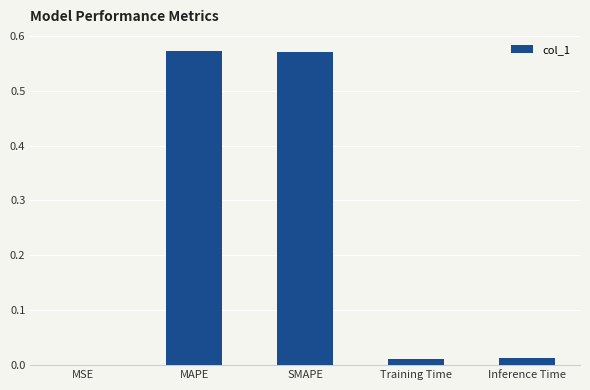

What is the sum of all values?

1.2